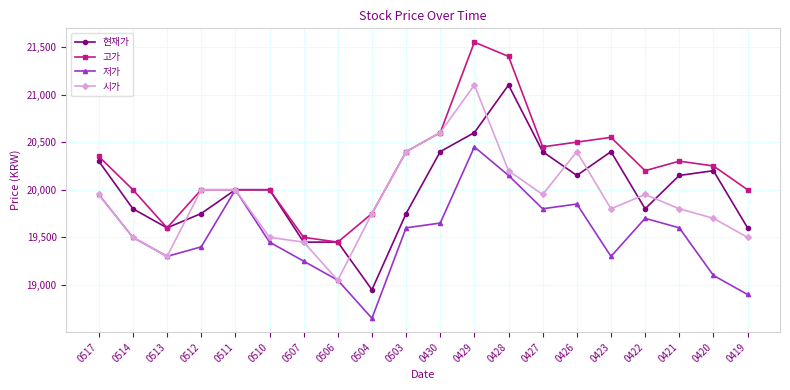

At which category does 고가 reach its first local valley?

0513